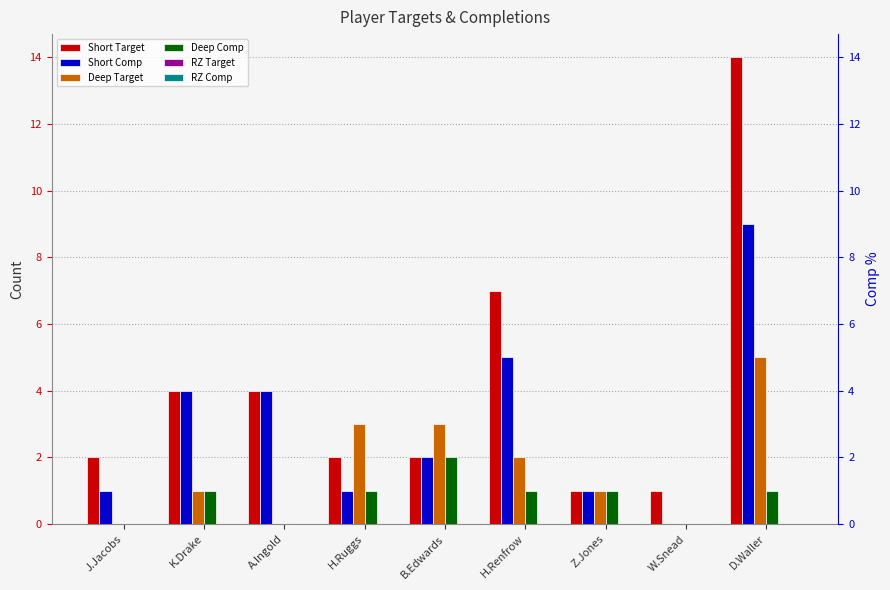

At which label is Deep Comp closest to 1?

K.Drake